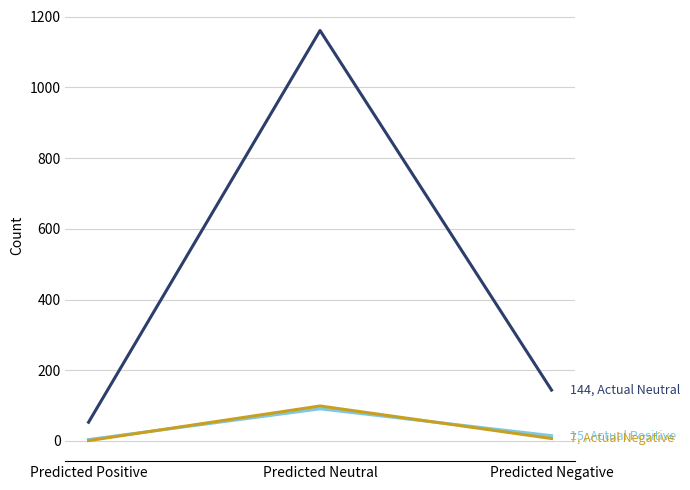

What is the spread (max minus min) of values at Predicted Neutral?

1070